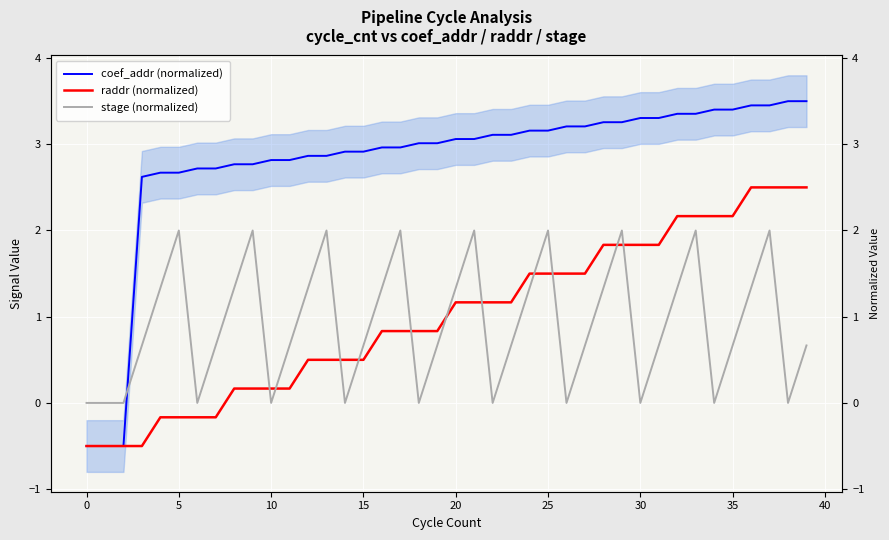

What is the difference between the raddr (normalized) values at 0 and 30?

2.3